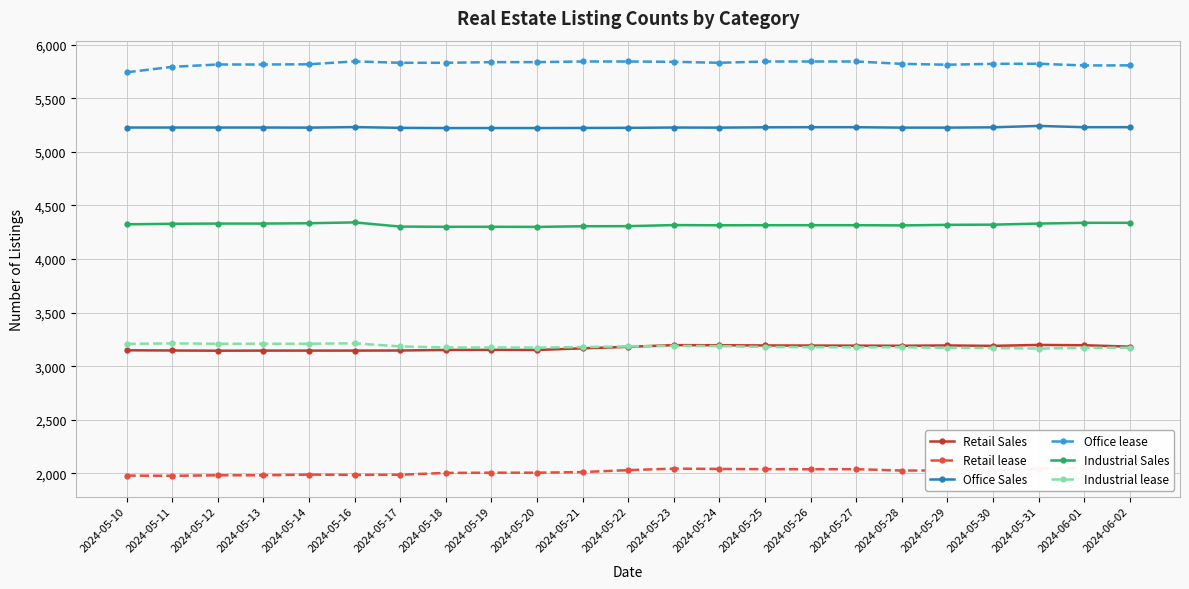

What is the difference between the second highest and minimum values in the Industrial lease series?

48